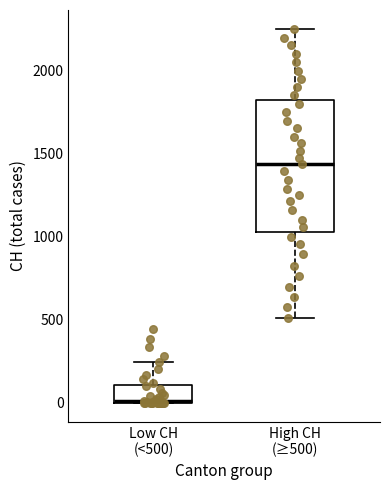

Reading left to right, read every box against the y-axis: the position of its median line, the range the box covers, and the ends of its whiskers. The values are not printed on the chart, so give them approximately, as read against the axis.

Low CH (<500): median 0, box 0 to 100, whiskers 0 to 250
High CH (≥500): median 1450, box 1050 to 1850, whiskers 500 to 2250